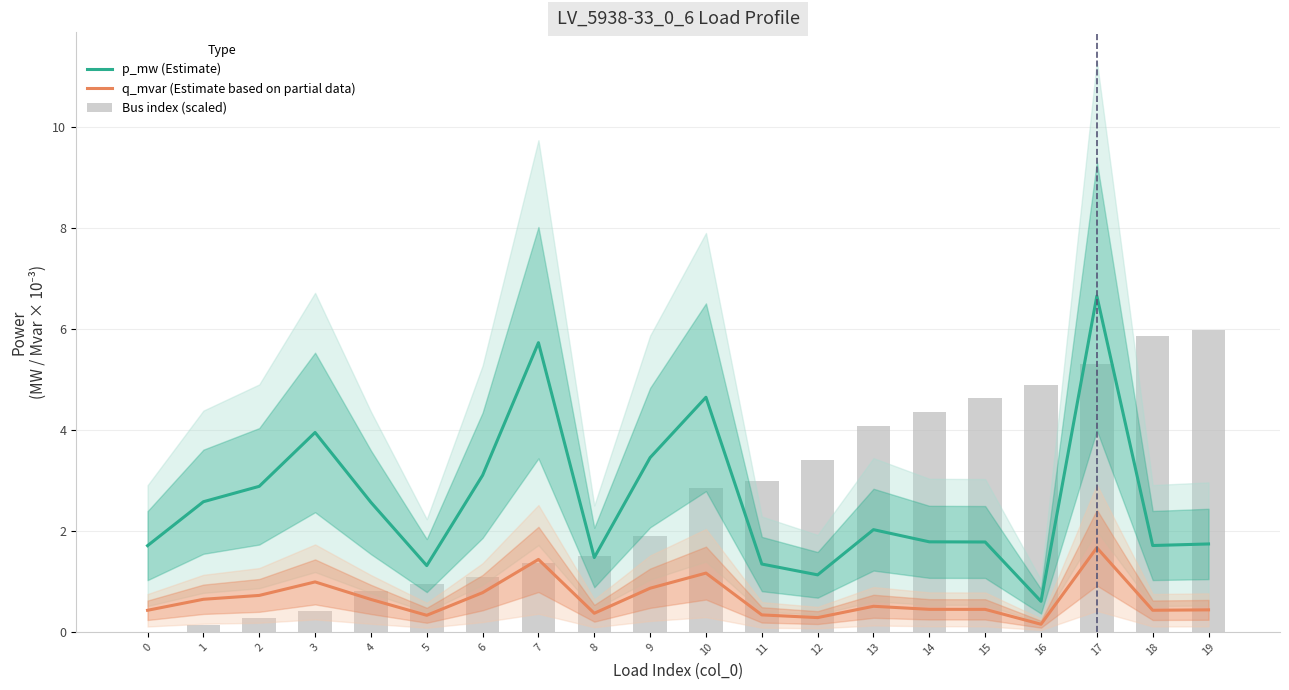

What is the difference between the maximum and minimum values in the p_mw (Estimate) series?

6.0